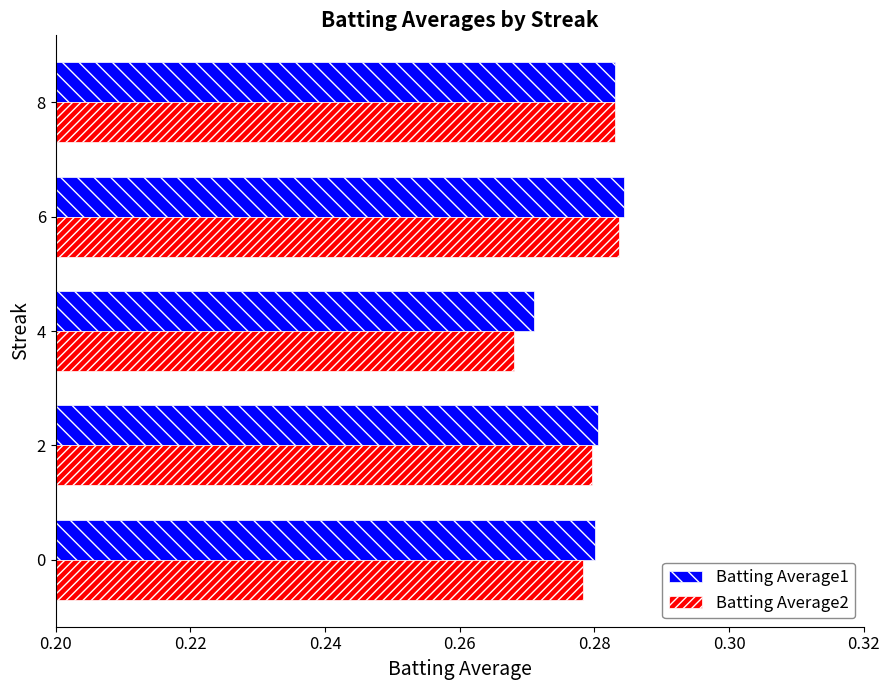

Where is Batting Average2 nearest to the value 0?

4